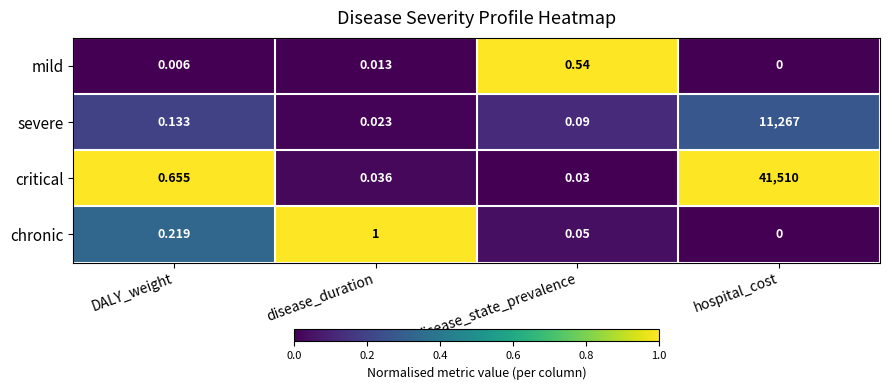

At which category does the chart reach its minimum across all series?

hospital_cost